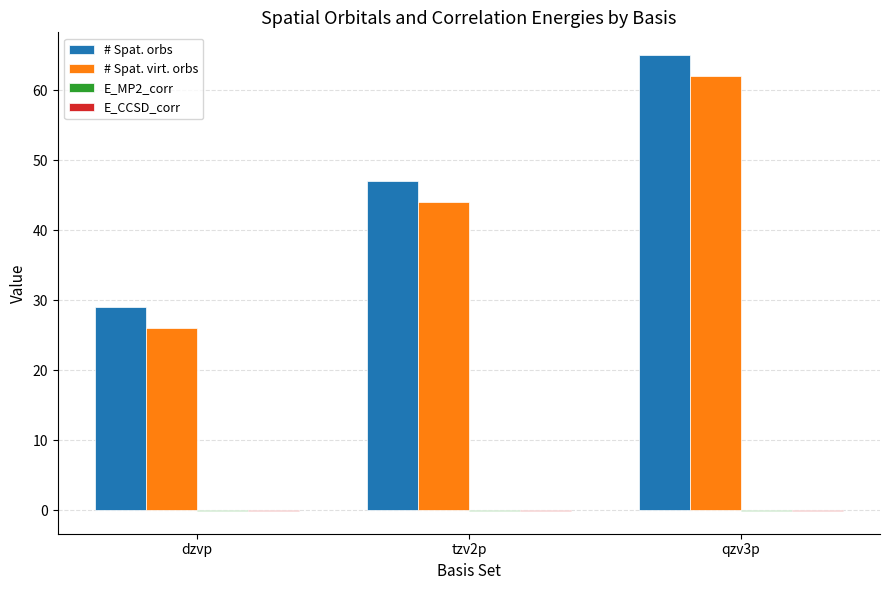

At which category is the sum across all series the highest?

qzv3p